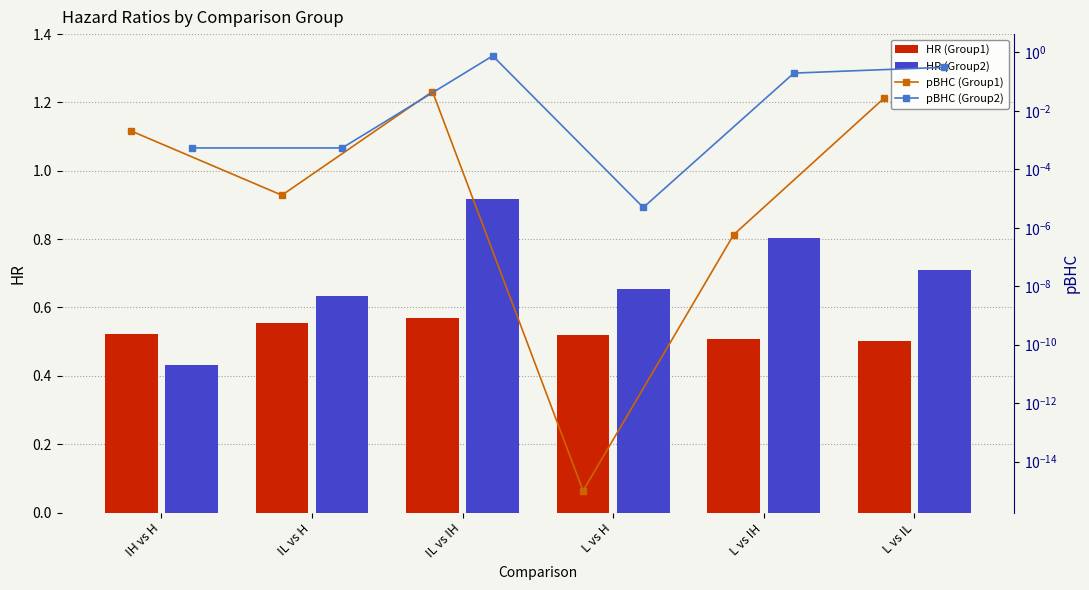

Rank the series by their maximum value, from highest to lowest.

HR (Group2), pBHC (Group2), HR (Group1), pBHC (Group1)